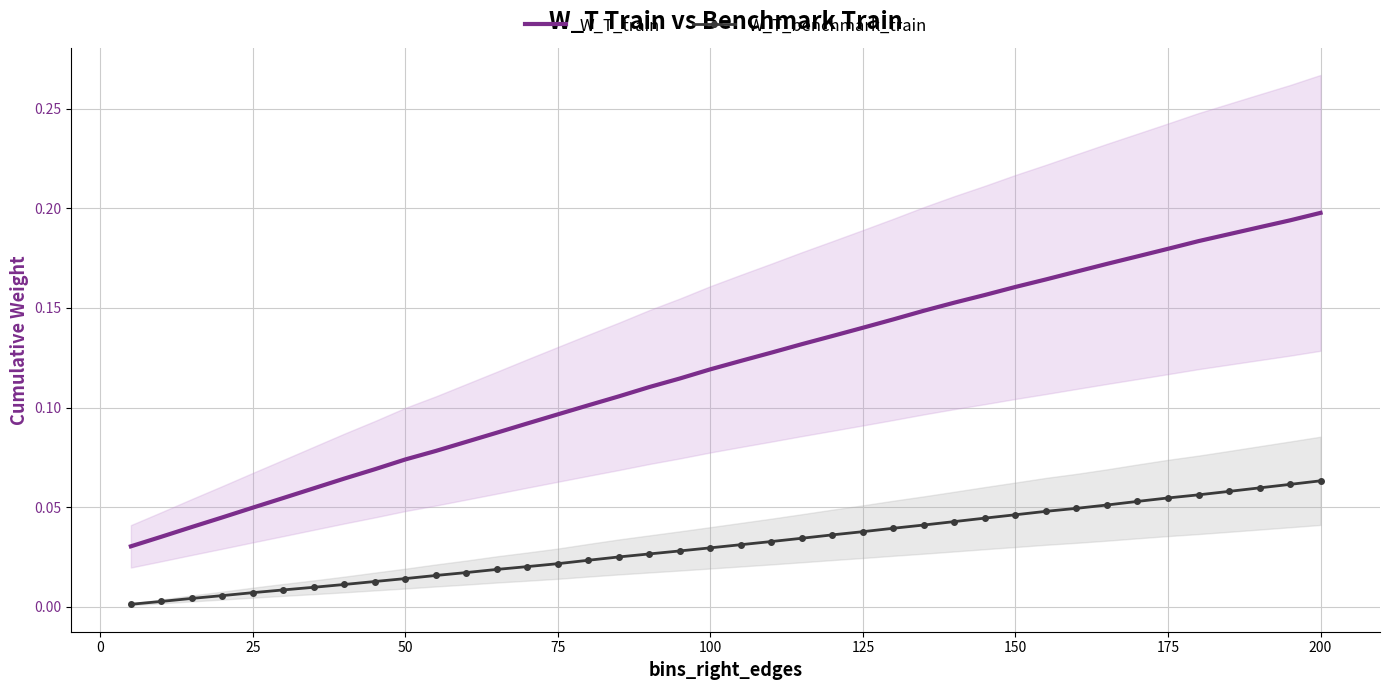

True or false: W_T_benchmark_train has more than 0 points higher than both neighbors.

False